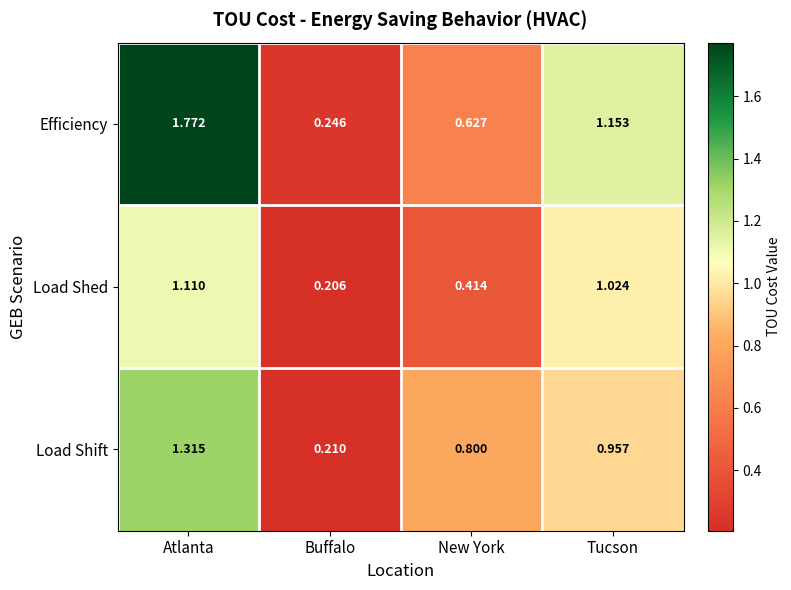

Which series has the largest range (max minus min)?

Efficiency